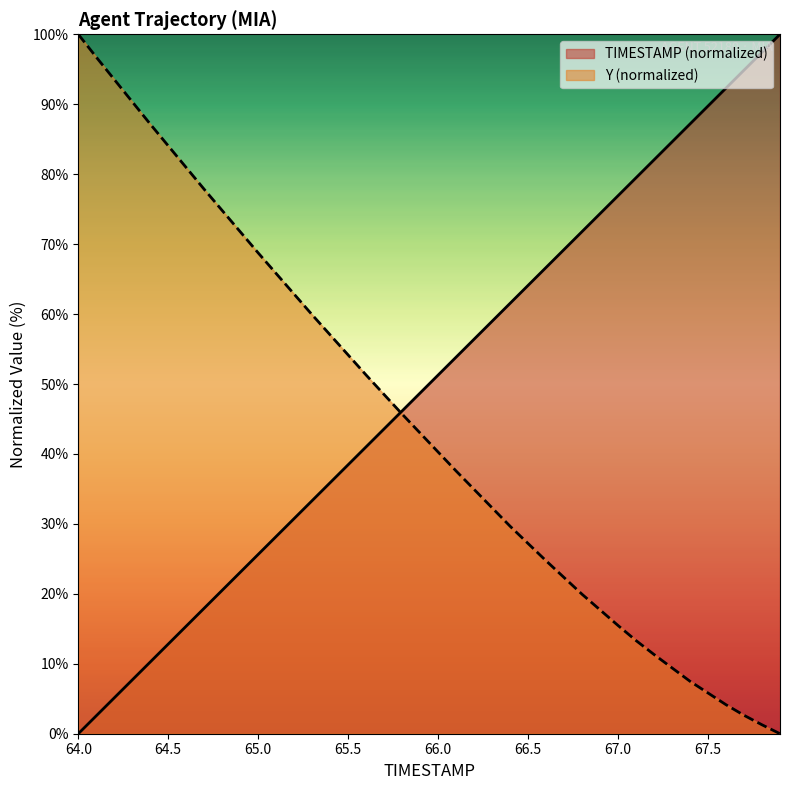

Where do TIMESTAMP and Y first cross each other?

65.7 and 65.8